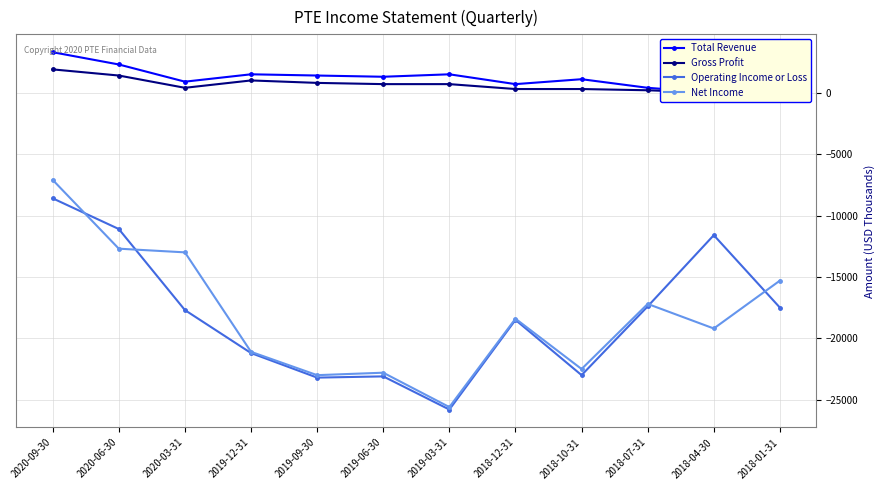

What is the difference between the Gross Profit values at 2020-09-30 and 2018-04-30?

1900